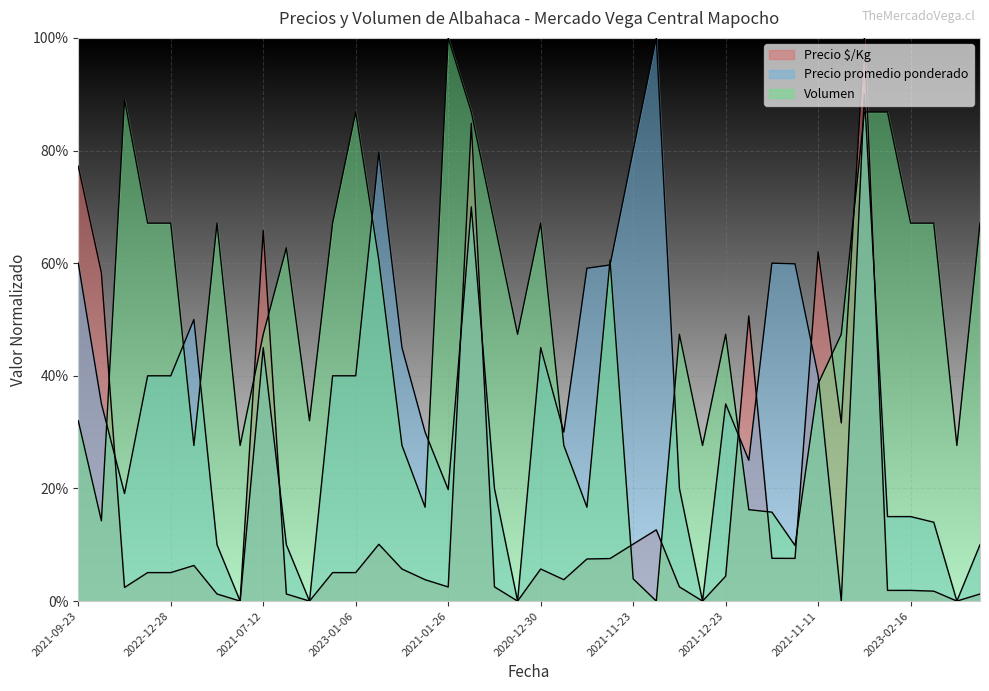

Which series has the largest total across all categories?

Volumen